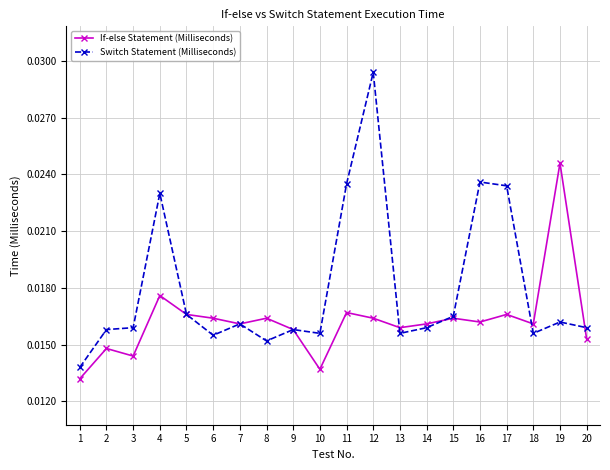

At which category does If-else Statement (Milliseconds) reach its first local peak?

2